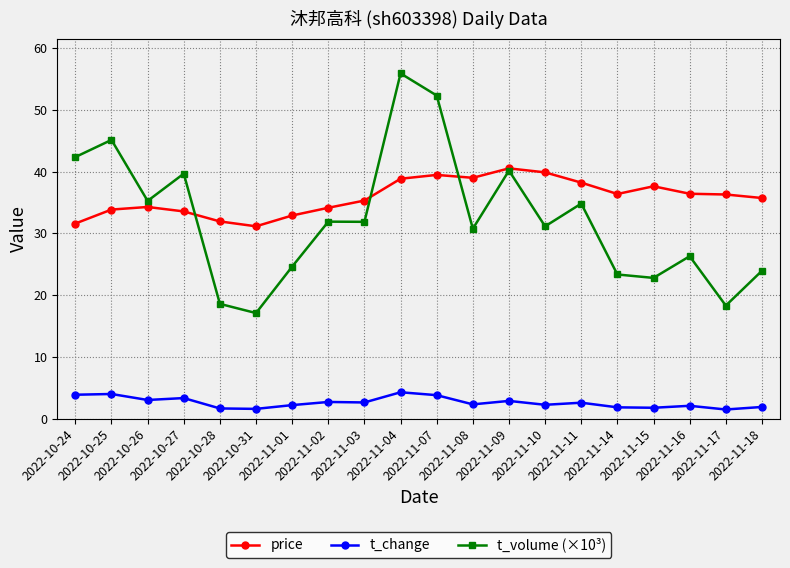

What is the minimum value shown in the chart?

1.5